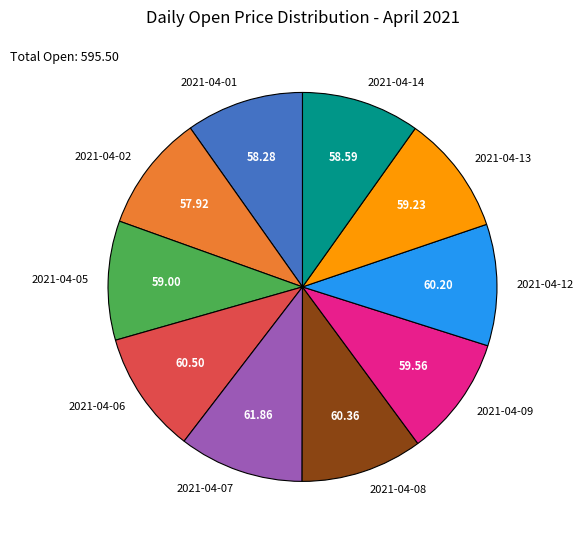

Is there any slice that represents more than half of the pie?

No